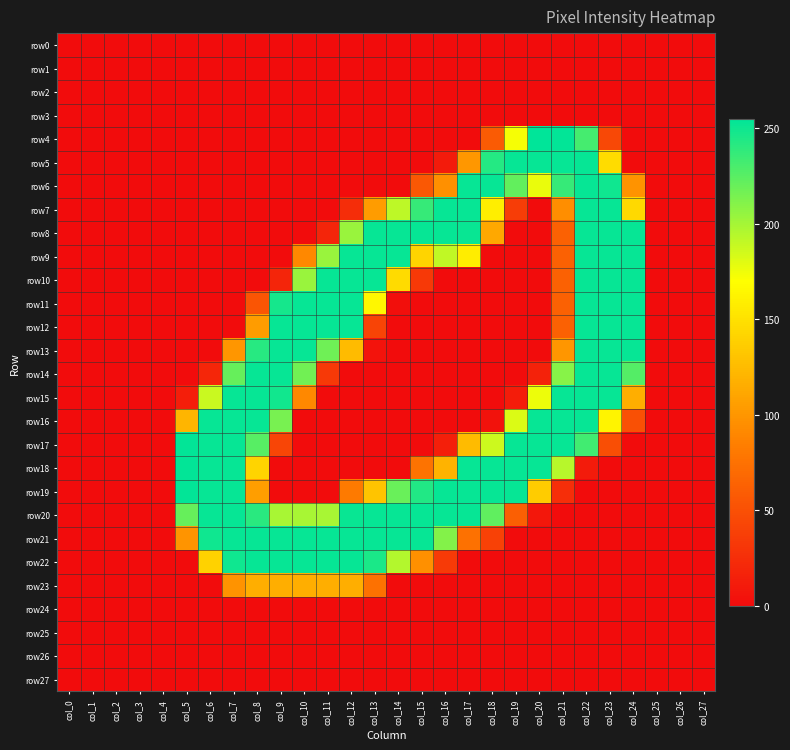

Reading right to left, list all the values displayed in this chart.

row0: col_27=0	col_26=0	col_25=0	col_24=0	col_23=0	col_22=0	col_21=0	col_20=0	col_19=0	col_18=0	col_17=0	col_16=0	col_15=0	col_14=0	col_13=0	col_12=0	col_11=0	col_10=0	col_9=0	col_8=0	col_7=0	col_6=0	col_5=0	col_4=0	col_3=0	col_2=0	col_1=0	col_0=0
row1: col_27=0	col_26=0	col_25=0	col_24=0	col_23=0	col_22=0	col_21=0	col_20=0	col_19=0	col_18=0	col_17=0	col_16=0	col_15=0	col_14=0	col_13=0	col_12=0	col_11=0	col_10=0	col_9=0	col_8=0	col_7=0	col_6=0	col_5=0	col_4=0	col_3=0	col_2=0	col_1=0	col_0=0
row2: col_27=0	col_26=0	col_25=0	col_24=0	col_23=0	col_22=0	col_21=0	col_20=0	col_19=0	col_18=0	col_17=0	col_16=0	col_15=0	col_14=0	col_13=0	col_12=0	col_11=0	col_10=0	col_9=0	col_8=0	col_7=0	col_6=0	col_5=0	col_4=0	col_3=0	col_2=0	col_1=0	col_0=0
row3: col_27=0	col_26=0	col_25=0	col_24=0	col_23=0	col_22=0	col_21=0	col_20=0	col_19=0	col_18=0	col_17=0	col_16=0	col_15=0	col_14=0	col_13=0	col_12=0	col_11=0	col_10=0	col_9=0	col_8=0	col_7=0	col_6=0	col_5=0	col_4=0	col_3=0	col_2=0	col_1=0	col_0=0
row4: col_27=0	col_26=0	col_25=0	col_24=0	col_23=44	col_22=232	col_21=254	col_20=255	col_19=173	col_18=58	col_17=0	col_16=0	col_15=0	col_14=0	col_13=0	col_12=0	col_11=0	col_10=0	col_9=0	col_8=0	col_7=0	col_6=0	col_5=0	col_4=0	col_3=0	col_2=0	col_1=0	col_0=0
row5: col_27=0	col_26=0	col_25=0	col_24=0	col_23=147	col_22=253	col_21=253	col_20=253	col_19=253	col_18=243	col_17=101	col_16=11	col_15=0	col_14=0	col_13=0	col_12=0	col_11=0	col_10=0	col_9=0	col_8=0	col_7=0	col_6=0	col_5=0	col_4=0	col_3=0	col_2=0	col_1=0	col_0=0
row6: col_27=0	col_26=0	col_25=0	col_24=98	col_23=250	col_22=253	col_21=237	col_20=177	col_19=222	col_18=253	col_17=253	col_16=96	col_15=56	col_14=0	col_13=0	col_12=0	col_11=0	col_10=0	col_9=0	col_8=0	col_7=0	col_6=0	col_5=0	col_4=0	col_3=0	col_2=0	col_1=0	col_0=0
row7: col_27=0	col_26=0	col_25=0	col_24=145	col_23=253	col_22=253	col_21=95	col_20=0	col_19=36	col_18=159	col_17=253	col_16=253	col_15=237	col_14=192	col_13=104	col_12=24	col_11=0	col_10=0	col_9=0	col_8=0	col_7=0	col_6=0	col_5=0	col_4=0	col_3=0	col_2=0	col_1=0	col_0=0
row8: col_27=0	col_26=0	col_25=0	col_24=253	col_23=253	col_22=253	col_21=63	col_20=0	col_19=0	col_18=112	col_17=252	col_16=253	col_15=253	col_14=253	col_13=253	col_12=204	col_11=18	col_10=0	col_9=0	col_8=0	col_7=0	col_6=0	col_5=0	col_4=0	col_3=0	col_2=0	col_1=0	col_0=0
row9: col_27=0	col_26=0	col_25=0	col_24=253	col_23=253	col_22=253	col_21=63	col_20=0	col_19=0	col_18=0	col_17=158	col_16=191	col_15=142	col_14=253	col_13=253	col_12=253	col_11=204	col_10=91	col_9=0	col_8=0	col_7=0	col_6=0	col_5=0	col_4=0	col_3=0	col_2=0	col_1=0	col_0=0
row10: col_27=0	col_26=0	col_25=0	col_24=253	col_23=253	col_22=253	col_21=63	col_20=0	col_19=0	col_18=0	col_17=0	col_16=0	col_15=33	col_14=146	col_13=253	col_12=253	col_11=253	col_10=204	col_9=18	col_8=0	col_7=0	col_6=0	col_5=0	col_4=0	col_3=0	col_2=0	col_1=0	col_0=0
row11: col_27=0	col_26=0	col_25=0	col_24=253	col_23=253	col_22=253	col_21=63	col_20=0	col_19=0	col_18=0	col_17=0	col_16=0	col_15=0	col_14=2	col_13=165	col_12=253	col_11=253	col_10=253	col_9=248	col_8=54	col_7=0	col_6=0	col_5=0	col_4=0	col_3=0	col_2=0	col_1=0	col_0=0
row12: col_27=0	col_26=0	col_25=0	col_24=253	col_23=253	col_22=253	col_21=63	col_20=0	col_19=0	col_18=0	col_17=0	col_16=0	col_15=0	col_14=0	col_13=41	col_12=253	col_11=253	col_10=253	col_9=253	col_8=104	col_7=0	col_6=0	col_5=0	col_4=0	col_3=0	col_2=0	col_1=0	col_0=0
row13: col_27=0	col_26=0	col_25=0	col_24=253	col_23=253	col_22=253	col_21=100	col_20=0	col_19=0	col_18=0	col_17=0	col_16=0	col_15=0	col_14=0	col_13=5	col_12=125	col_11=218	col_10=253	col_9=253	col_8=242	col_7=100	col_6=0	col_5=0	col_4=0	col_3=0	col_2=0	col_1=0	col_0=0
row14: col_27=0	col_26=0	col_25=0	col_24=227	col_23=253	col_22=253	col_21=210	col_20=16	col_19=0	col_18=0	col_17=0	col_16=0	col_15=0	col_14=0	col_13=0	col_12=0	col_11=33	col_10=217	col_9=253	col_8=253	col_7=221	col_6=19	col_5=0	col_4=0	col_3=0	col_2=0	col_1=0	col_0=0
row15: col_27=0	col_26=0	col_25=0	col_24=116	col_23=253	col_22=253	col_21=253	col_20=176	col_19=12	col_18=0	col_17=0	col_16=0	col_15=0	col_14=0	col_13=0	col_12=0	col_11=0	col_10=91	col_9=249	col_8=253	col_7=253	col_6=188	col_5=13	col_4=0	col_3=0	col_2=0	col_1=0	col_0=0
row16: col_27=0	col_26=0	col_25=0	col_24=50	col_23=163	col_22=253	col_21=253	col_20=253	col_19=182	col_18=4	col_17=0	col_16=0	col_15=0	col_14=0	col_13=0	col_12=0	col_11=0	col_10=0	col_9=215	col_8=253	col_7=253	col_6=253	col_5=121	col_4=0	col_3=0	col_2=0	col_1=0	col_0=0
row17: col_27=0	col_26=0	col_25=0	col_24=0	col_23=49	col_22=233	col_21=253	col_20=253	col_19=253	col_18=187	col_17=125	col_16=14	col_15=0	col_14=0	col_13=0	col_12=0	col_11=0	col_10=0	col_9=42	col_8=226	col_7=253	col_6=253	col_5=254	col_4=0	col_3=0	col_2=0	col_1=0	col_0=0
row18: col_27=0	col_26=0	col_25=0	col_24=0	col_23=0	col_22=11	col_21=194	col_20=253	col_19=253	col_18=253	col_17=253	col_16=120	col_15=76	col_14=0	col_13=0	col_12=0	col_11=0	col_10=0	col_9=0	col_8=142	col_7=253	col_6=253	col_5=254	col_4=0	col_3=0	col_2=0	col_1=0	col_0=0
row19: col_27=0	col_26=0	col_25=0	col_24=0	col_23=0	col_22=0	col_21=25	col_20=136	col_19=253	col_18=253	col_17=253	col_16=253	col_15=244	col_14=220	col_13=131	col_12=81	col_11=0	col_10=0	col_9=0	col_8=106	col_7=253	col_6=253	col_5=254	col_4=0	col_3=0	col_2=0	col_1=0	col_0=0
row20: col_27=0	col_26=0	col_25=0	col_24=0	col_23=0	col_22=0	col_21=0	col_20=8	col_19=61	col_18=223	col_17=253	col_16=253	col_15=253	col_14=253	col_13=253	col_12=252	col_11=199	col_10=199	col_9=199	col_8=241	col_7=253	col_6=253	col_5=221	col_4=0	col_3=0	col_2=0	col_1=0	col_0=0
row21: col_27=0	col_26=0	col_25=0	col_24=0	col_23=0	col_22=0	col_21=0	col_20=0	col_19=0	col_18=39	col_17=75	col_16=211	col_15=253	col_14=253	col_13=253	col_12=253	col_11=253	col_10=253	col_9=253	col_8=253	col_7=253	col_6=250	col_5=99	col_4=0	col_3=0	col_2=0	col_1=0	col_0=0
row22: col_27=0	col_26=0	col_25=0	col_24=0	col_23=0	col_22=0	col_21=0	col_20=0	col_19=0	col_18=0	col_17=0	col_16=34	col_15=96	col_14=195	col_13=246	col_12=253	col_11=253	col_10=253	col_9=253	col_8=253	col_7=250	col_6=140	col_5=0	col_4=0	col_3=0	col_2=0	col_1=0	col_0=0
row23: col_27=0	col_26=0	col_25=0	col_24=0	col_23=0	col_22=0	col_21=0	col_20=0	col_19=0	col_18=0	col_17=0	col_16=0	col_15=0	col_14=0	col_13=75	col_12=116	col_11=116	col_10=116	col_9=116	col_8=116	col_7=98	col_6=0	col_5=0	col_4=0	col_3=0	col_2=0	col_1=0	col_0=0
row24: col_27=0	col_26=0	col_25=0	col_24=0	col_23=0	col_22=0	col_21=0	col_20=0	col_19=0	col_18=0	col_17=0	col_16=0	col_15=0	col_14=0	col_13=0	col_12=0	col_11=0	col_10=0	col_9=0	col_8=0	col_7=0	col_6=0	col_5=0	col_4=0	col_3=0	col_2=0	col_1=0	col_0=0
row25: col_27=0	col_26=0	col_25=0	col_24=0	col_23=0	col_22=0	col_21=0	col_20=0	col_19=0	col_18=0	col_17=0	col_16=0	col_15=0	col_14=0	col_13=0	col_12=0	col_11=0	col_10=0	col_9=0	col_8=0	col_7=0	col_6=0	col_5=0	col_4=0	col_3=0	col_2=0	col_1=0	col_0=0
row26: col_27=0	col_26=0	col_25=0	col_24=0	col_23=0	col_22=0	col_21=0	col_20=0	col_19=0	col_18=0	col_17=0	col_16=0	col_15=0	col_14=0	col_13=0	col_12=0	col_11=0	col_10=0	col_9=0	col_8=0	col_7=0	col_6=0	col_5=0	col_4=0	col_3=0	col_2=0	col_1=0	col_0=0
row27: col_27=0	col_26=0	col_25=0	col_24=0	col_23=0	col_22=0	col_21=0	col_20=0	col_19=0	col_18=0	col_17=0	col_16=0	col_15=0	col_14=0	col_13=0	col_12=0	col_11=0	col_10=0	col_9=0	col_8=0	col_7=0	col_6=0	col_5=0	col_4=0	col_3=0	col_2=0	col_1=0	col_0=0